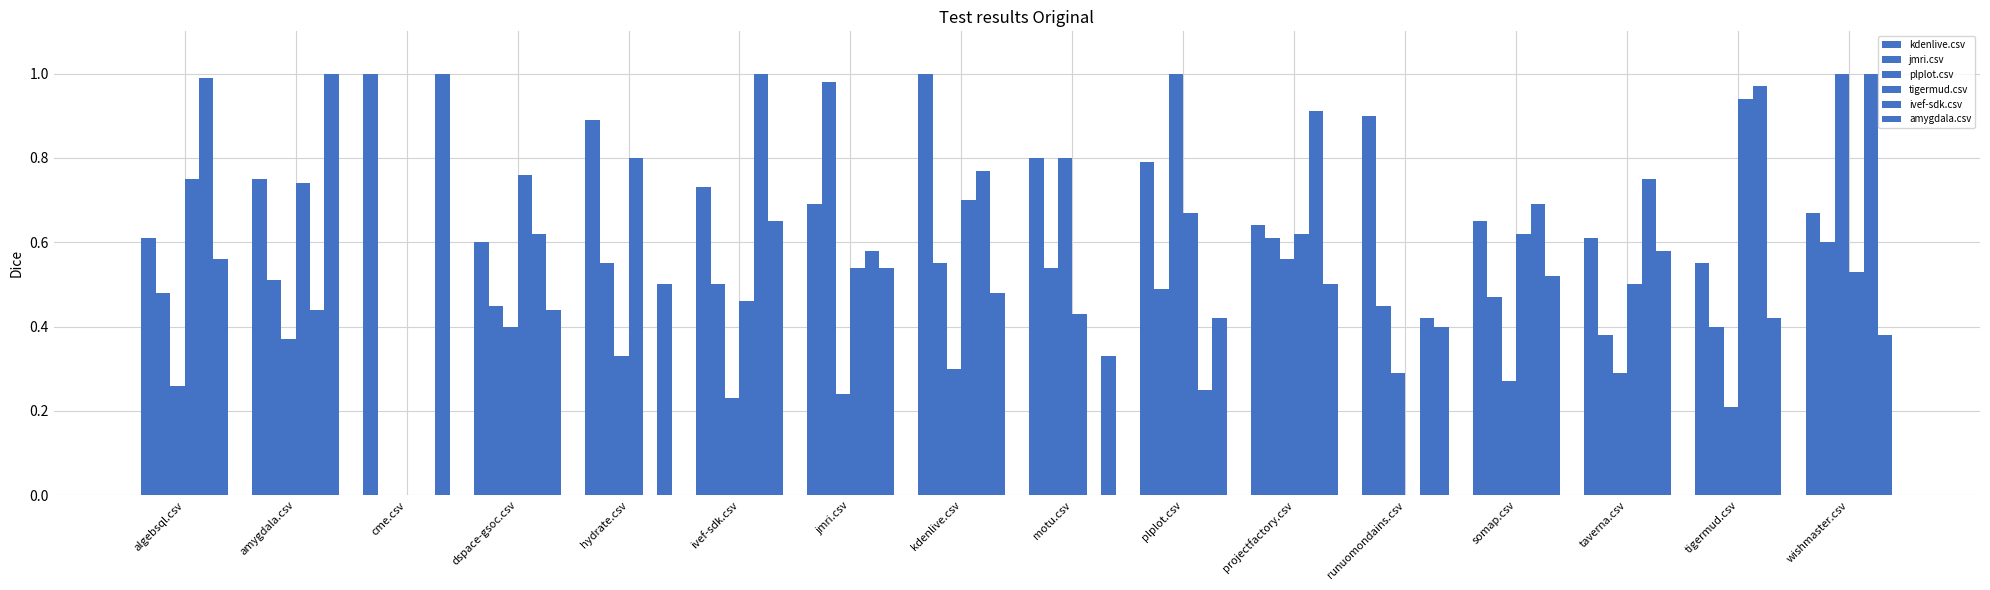

Count the number of categories in the chart.

16